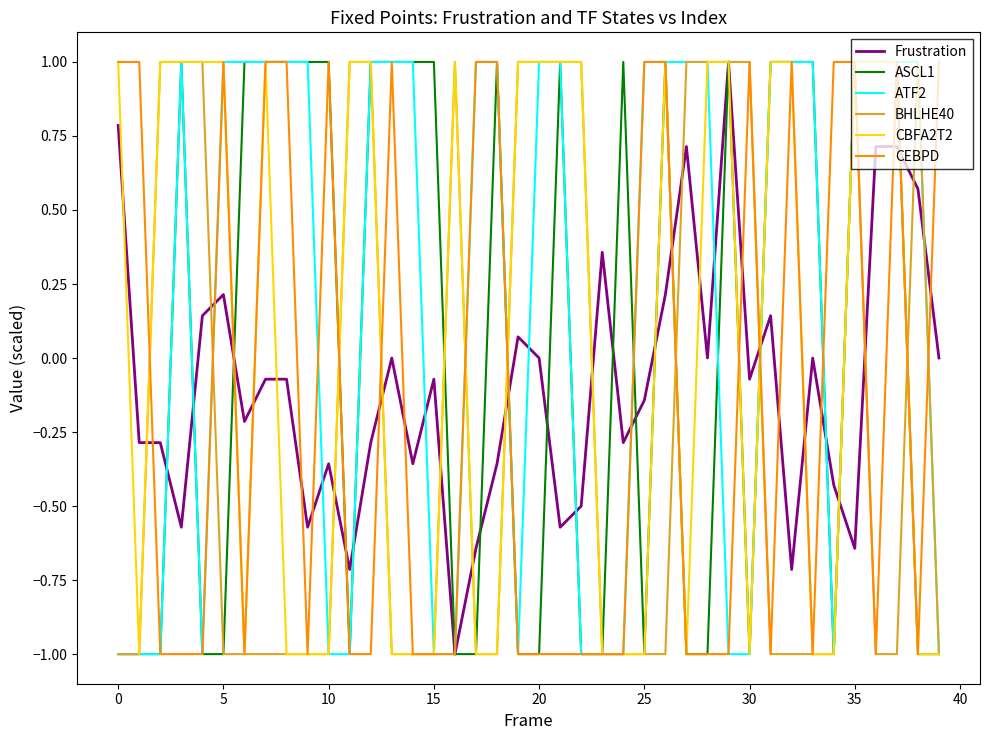

What is the maximum value for CBFA2T2?

1.0